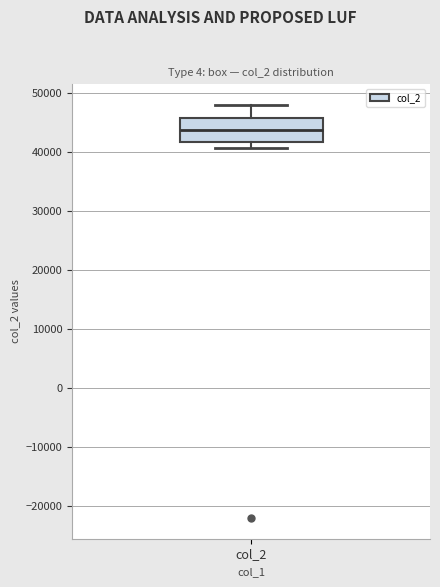

Read this box plot against the y-axis: the position of the median line, the range covered by the box, and the ends of both whiskers. The values are not printed on the chart, so give them approximately, as read against the axis.

median 44000, box 42000 to 46000, whiskers 41000 to 48000